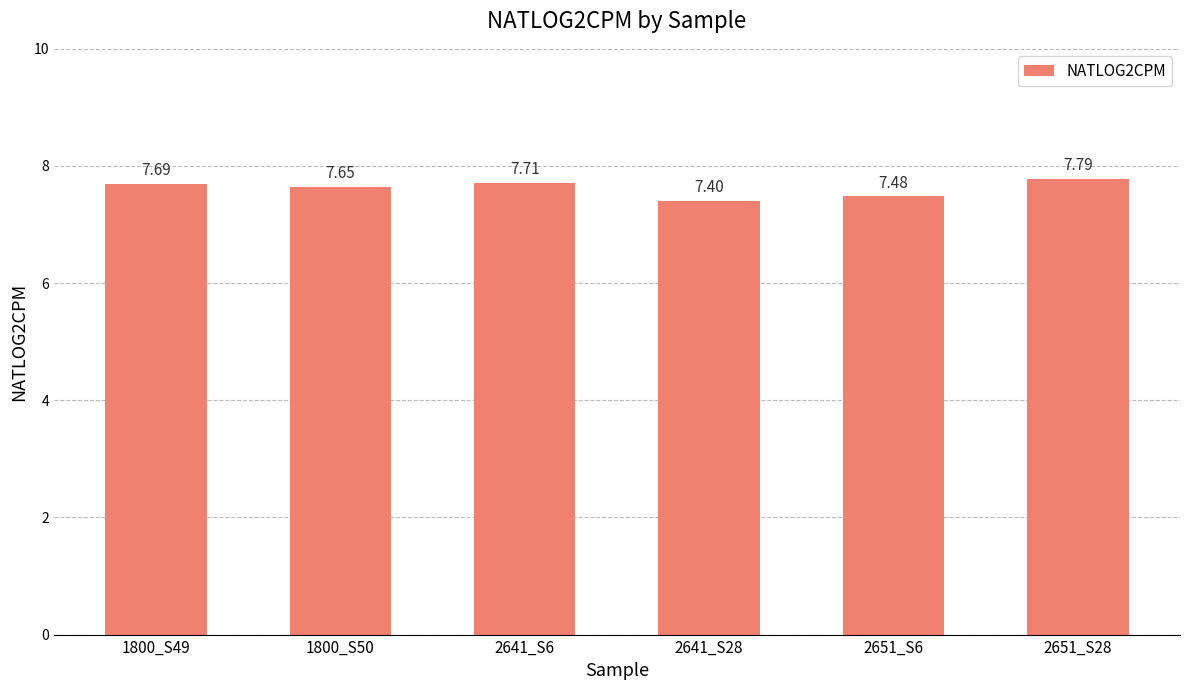

Between 2651_S6 and 1800_S49, which is larger?

1800_S49